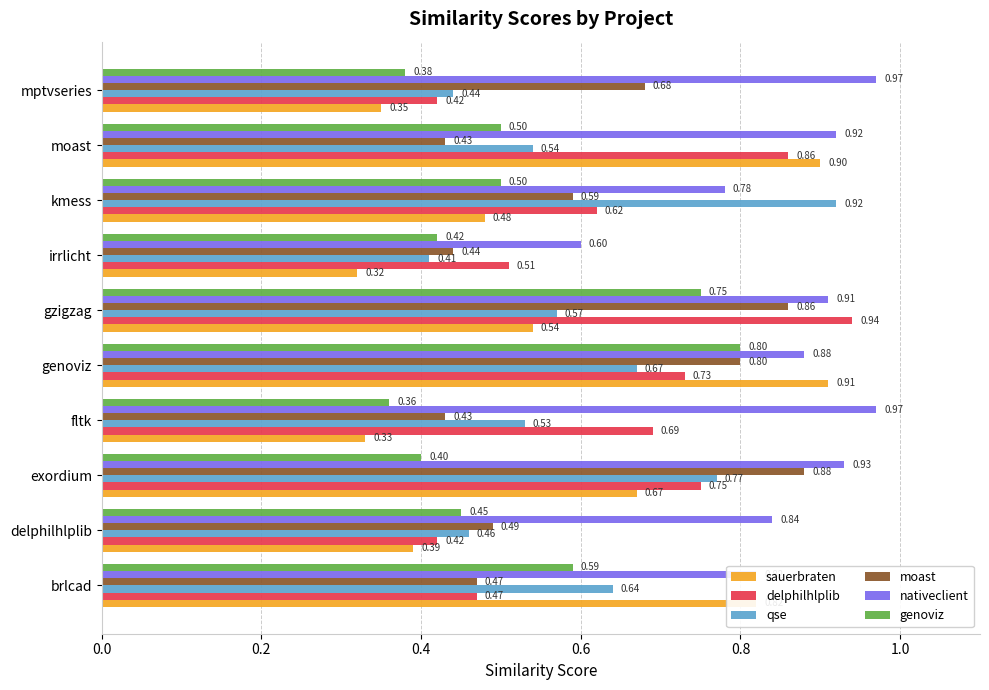

Which series has the largest total across all categories?

nativeclient